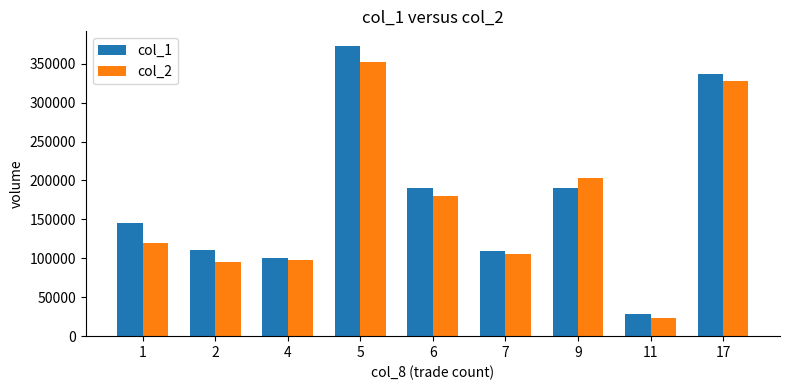

What value does the col_1 series have at 7?

109000